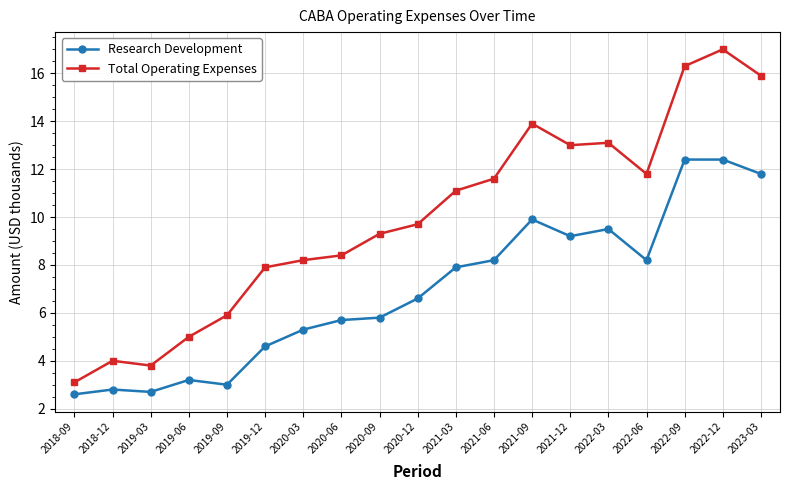

Reading right to left, what are all the values shown in this chart?

Research Development: 11.8	12.4	12.4	8.2	9.5	9.2	9.9	8.2	7.9	6.6	5.8	5.7	5.3	4.6	3.0	3.2	2.7	2.8	2.6
Total Operating Expenses: 15.9	17.0	16.3	11.8	13.1	13.0	13.9	11.6	11.1	9.7	9.3	8.4	8.2	7.9	5.9	5.0	3.8	4.0	3.1